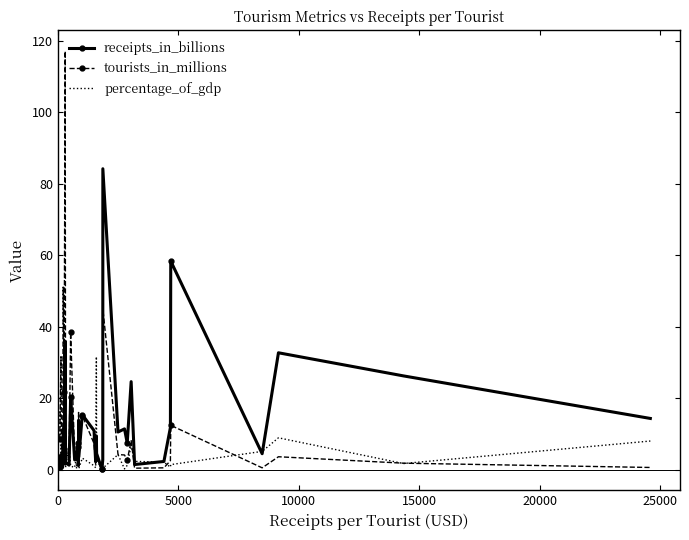

What is the highest value of the percentage_of_gdp series?

31.6